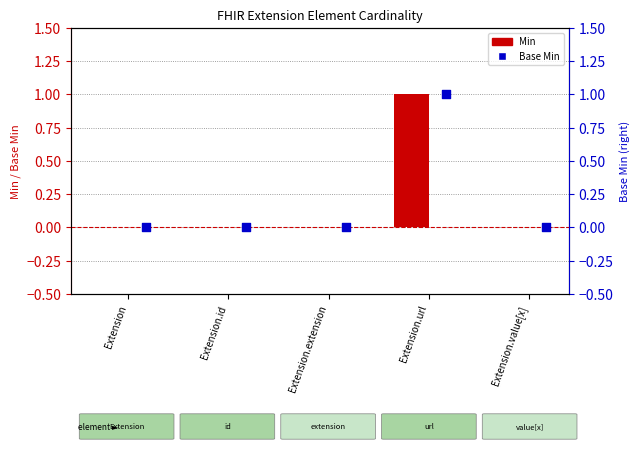

Which series reaches the minimum Y coordinate?

Min